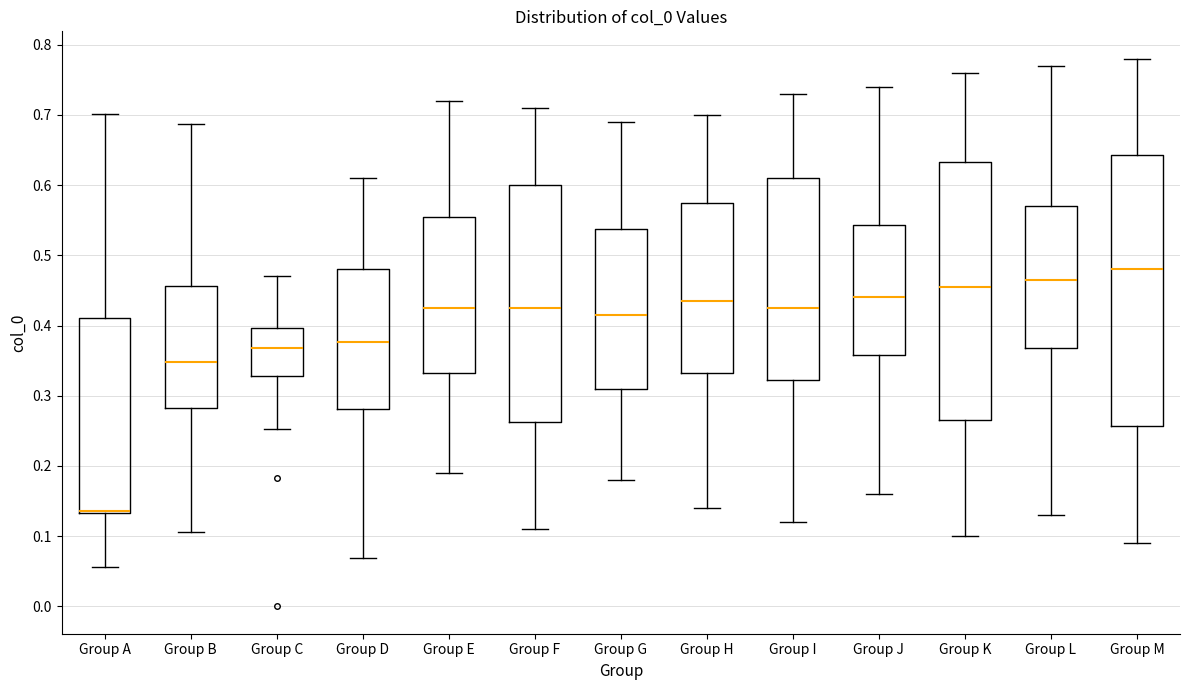

Which box's median line is the highest?

Group M